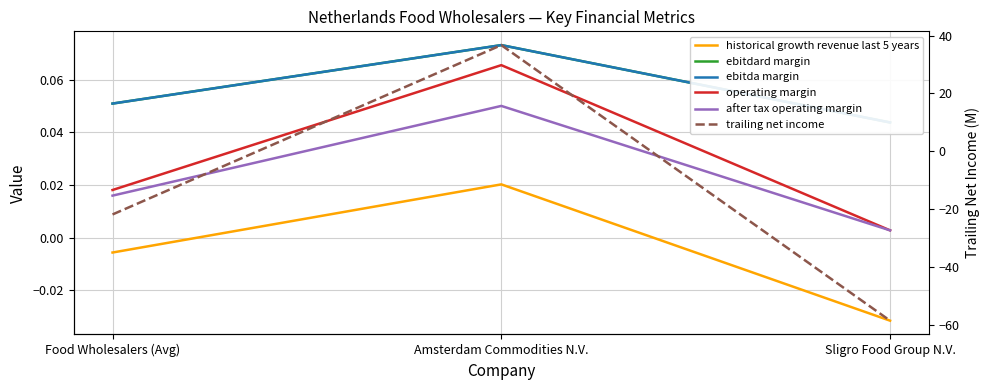

How many data points does each series have?

3